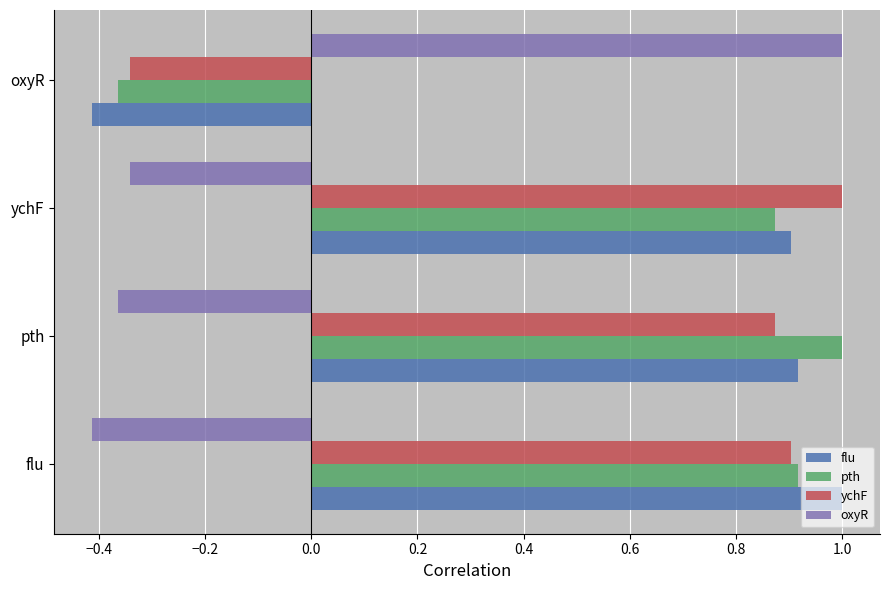

What is the sum of all ychF values?

2.4